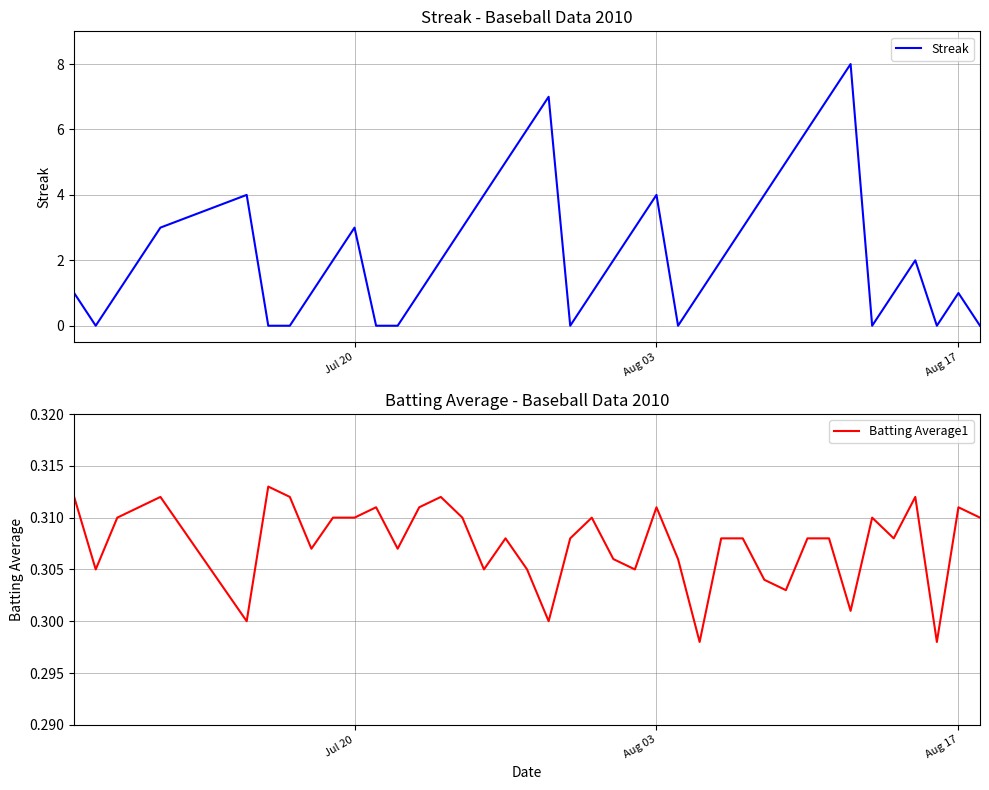

At which label does Streak reach its minimum?

Aug 03